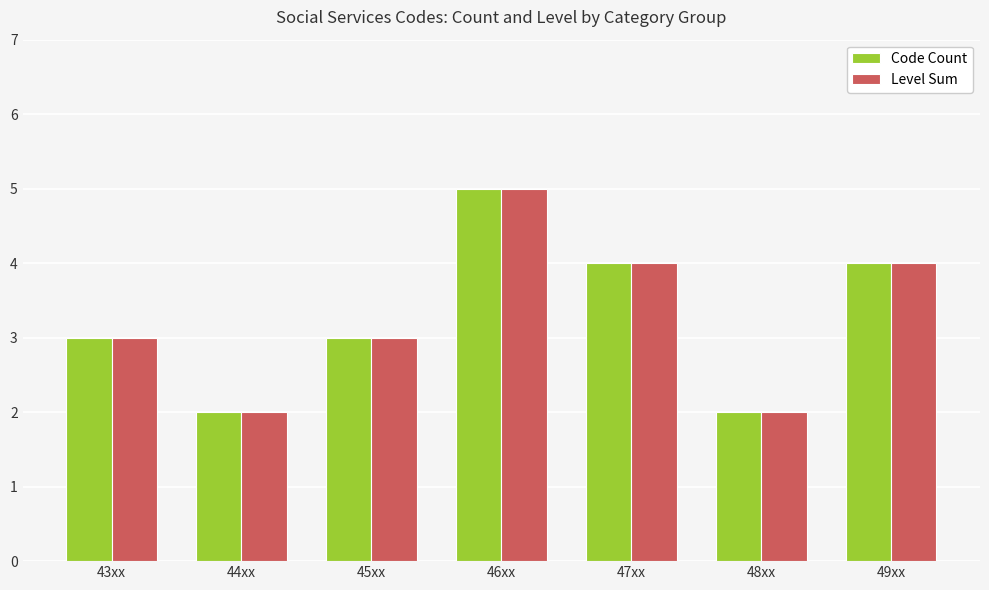

What is the total value across all series at 47xx?

8